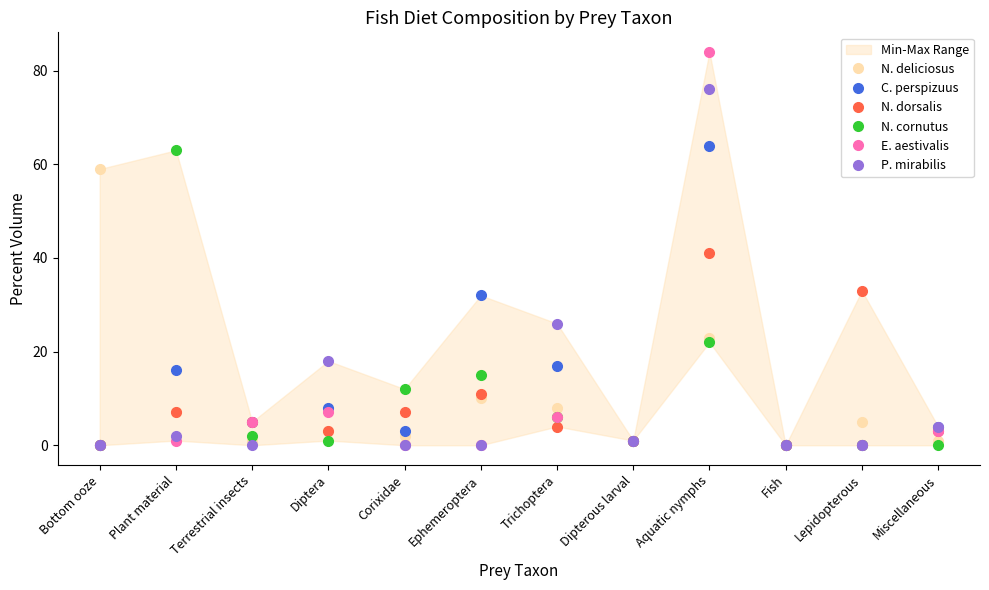

What is the total value across all series at Plant material?

96